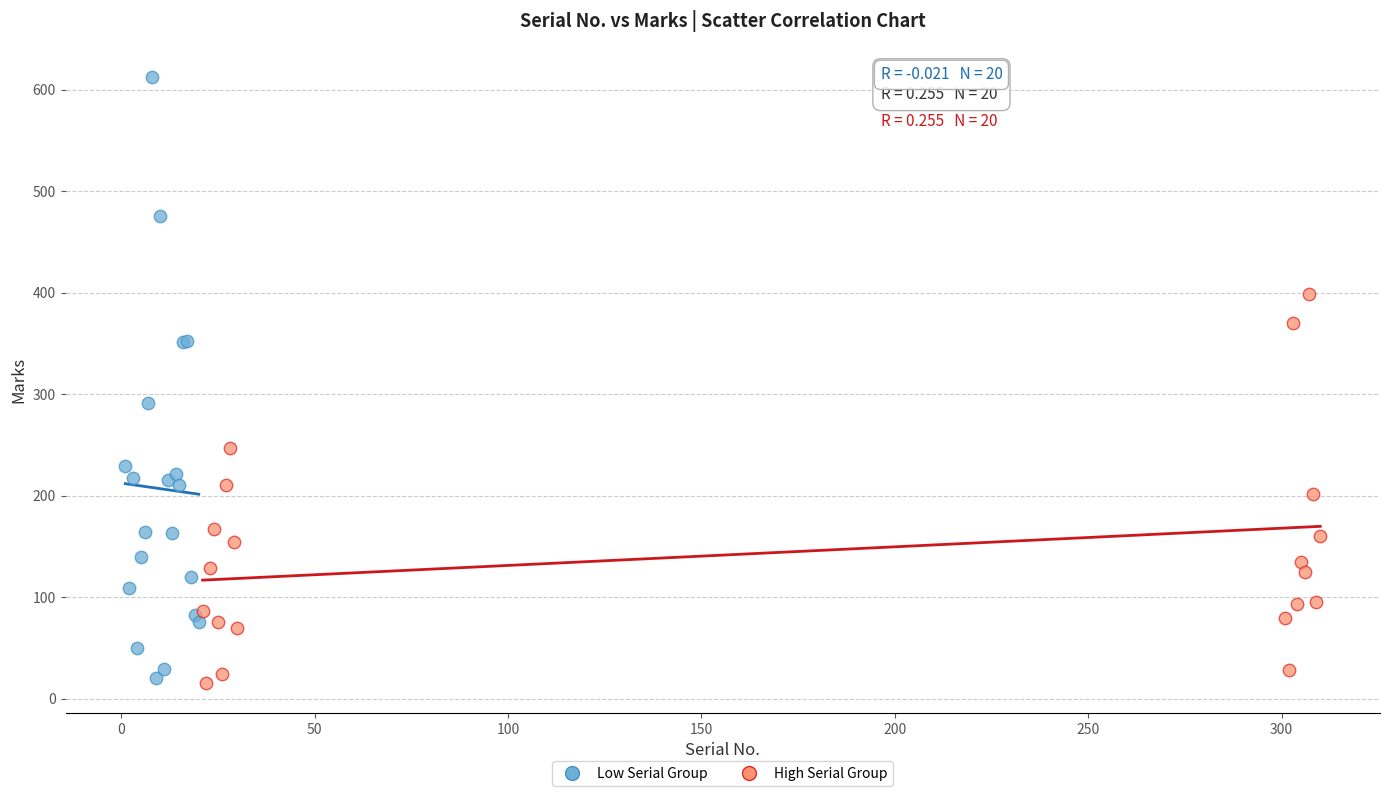

Which series has the widest spread of Y values?

Low Serial Group